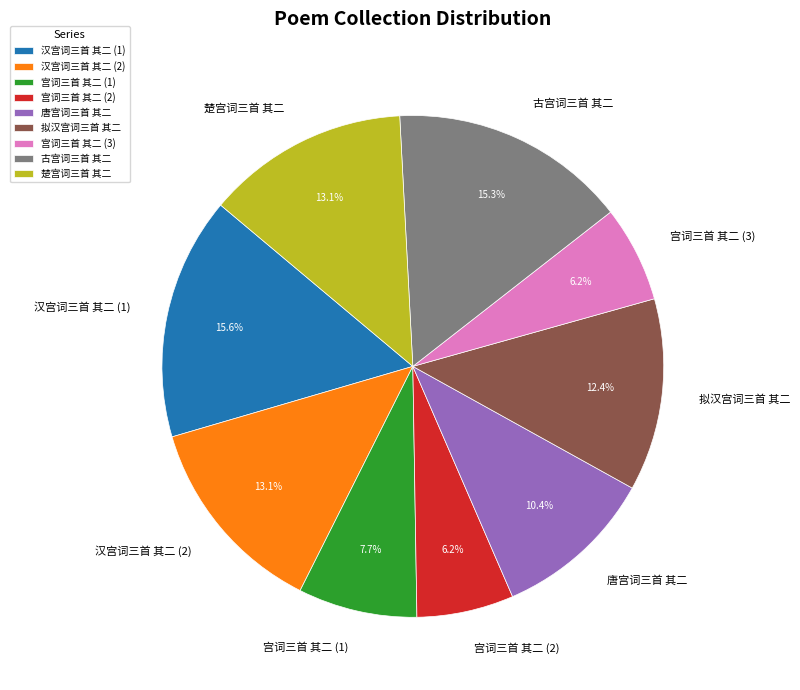

Is 拟汉宫词三首 其二 the majority of the pie?

No